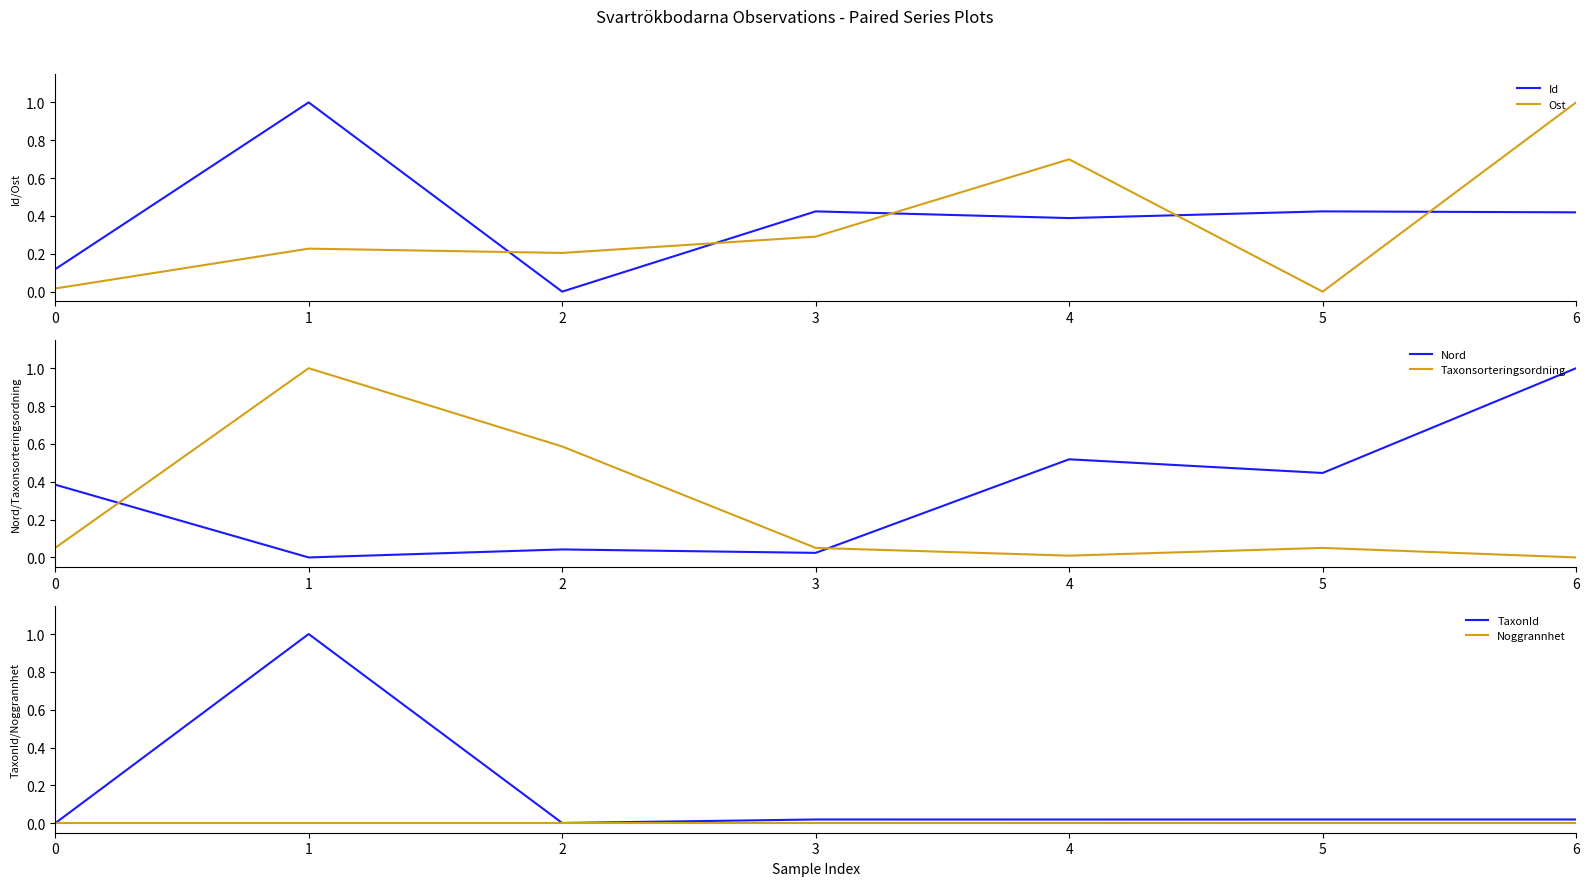

Which category has the highest value in the Ost series?

6